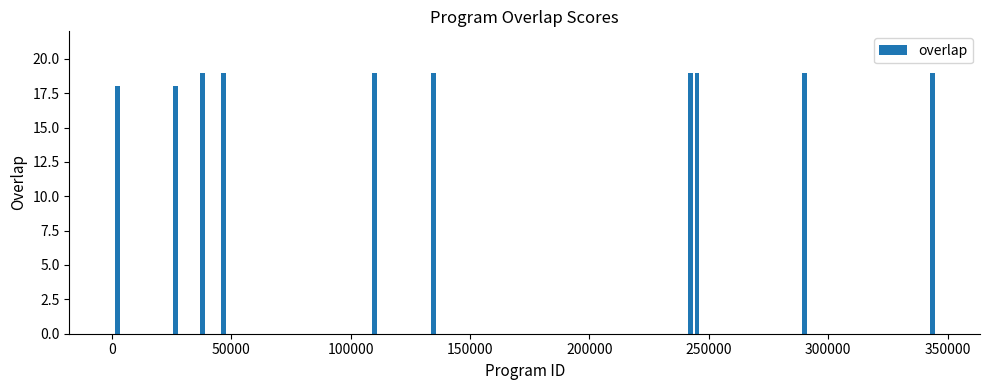

What is the smallest value displayed?

18